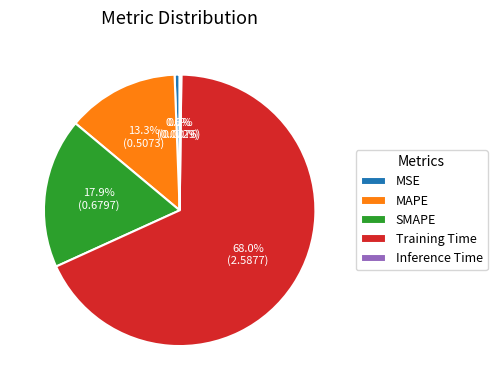

To the nearest percent, what percentage of the pie is MSE?

1%